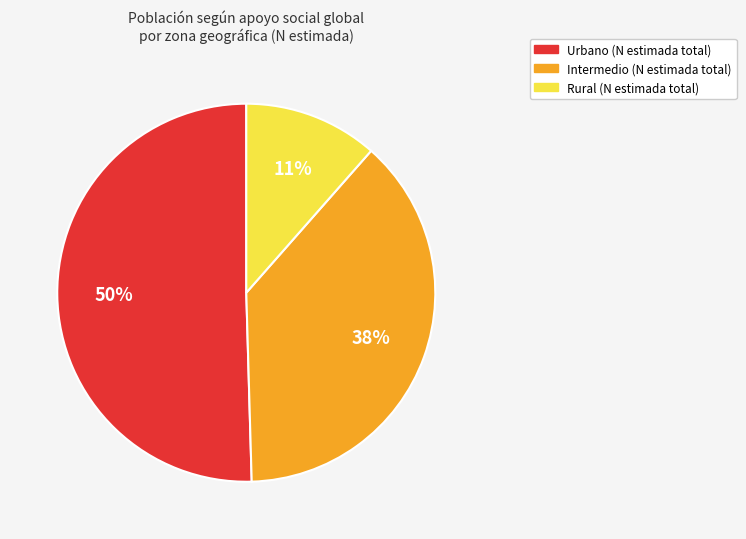

To the nearest percent, what is the difference between the largest and smallest slice percentages?

39%